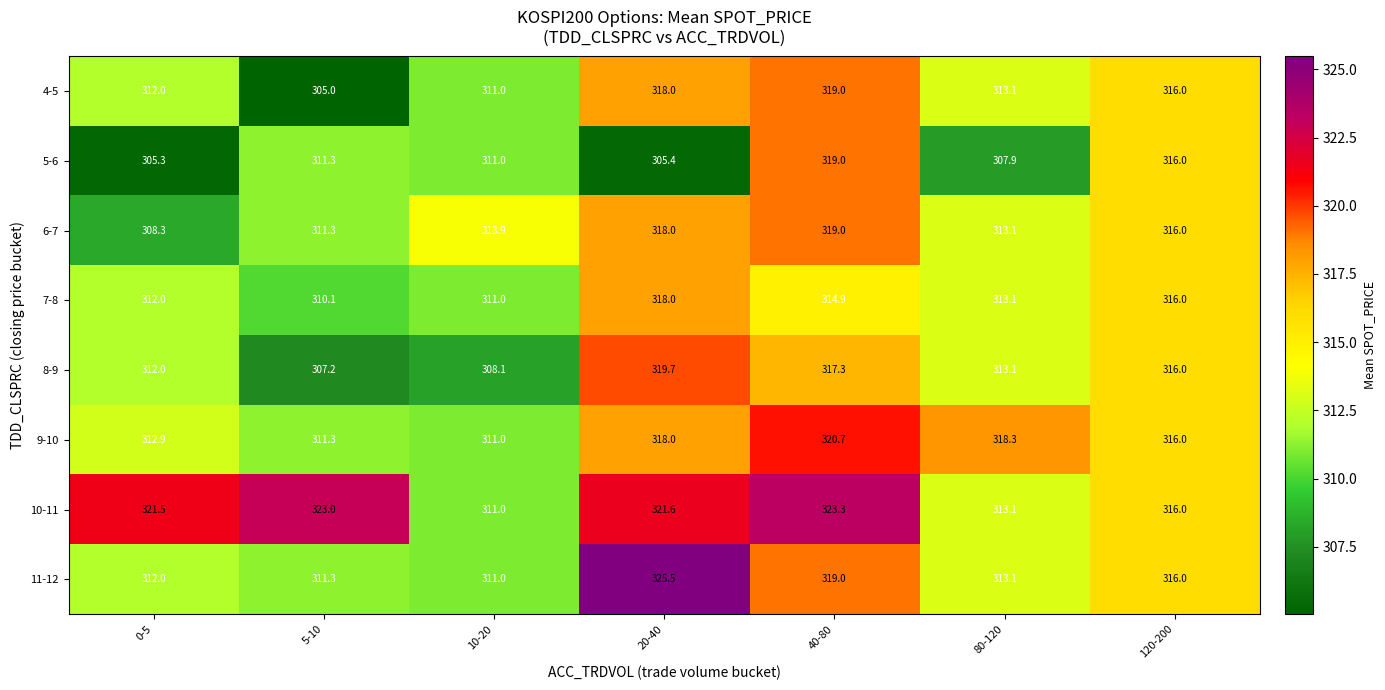

Is the value of 9-10 at 20-40 greater than the value of 7-8 at 5-10?

Yes